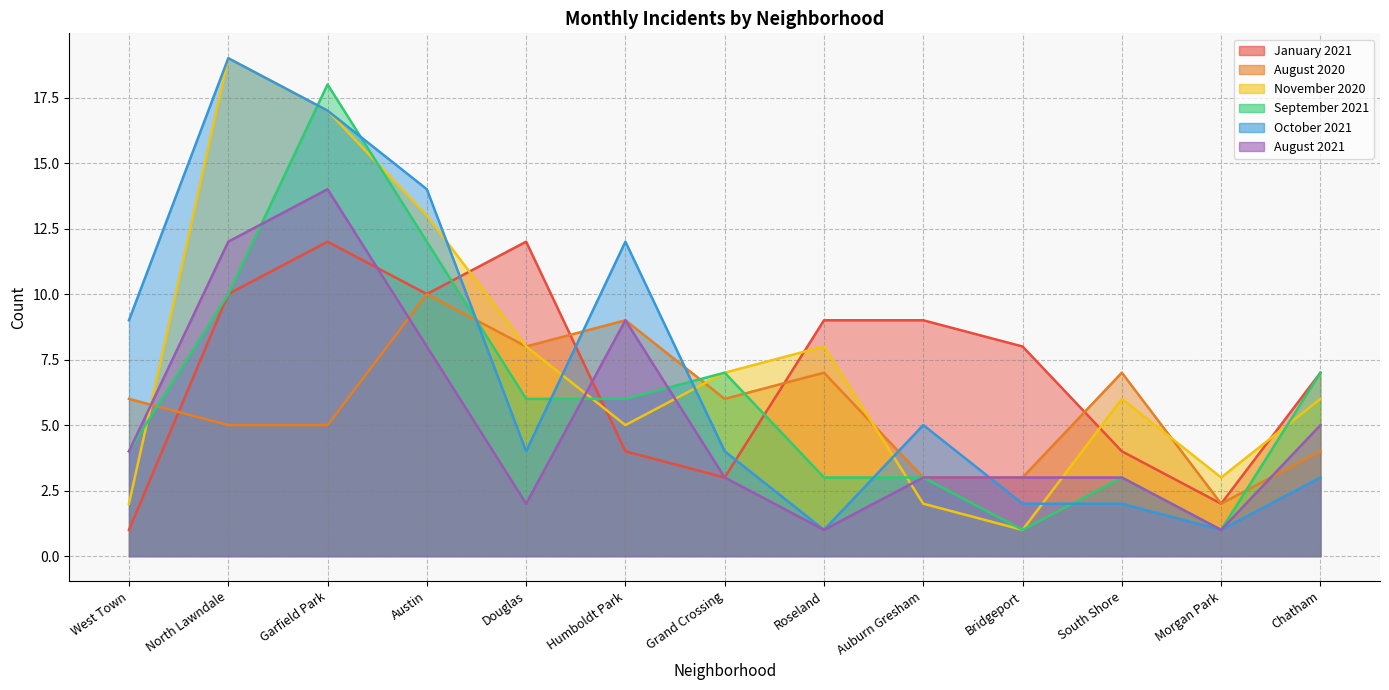

Where is the first local minimum for January 2021?

Austin